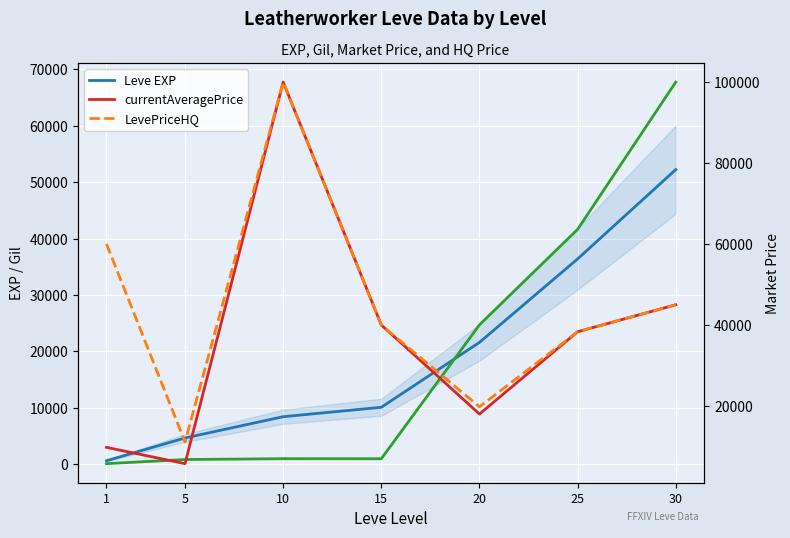

At 10, list the series in order from largest to smallest.

currentAveragePrice, LevePriceHQ, Leve EXP, Leve Gil